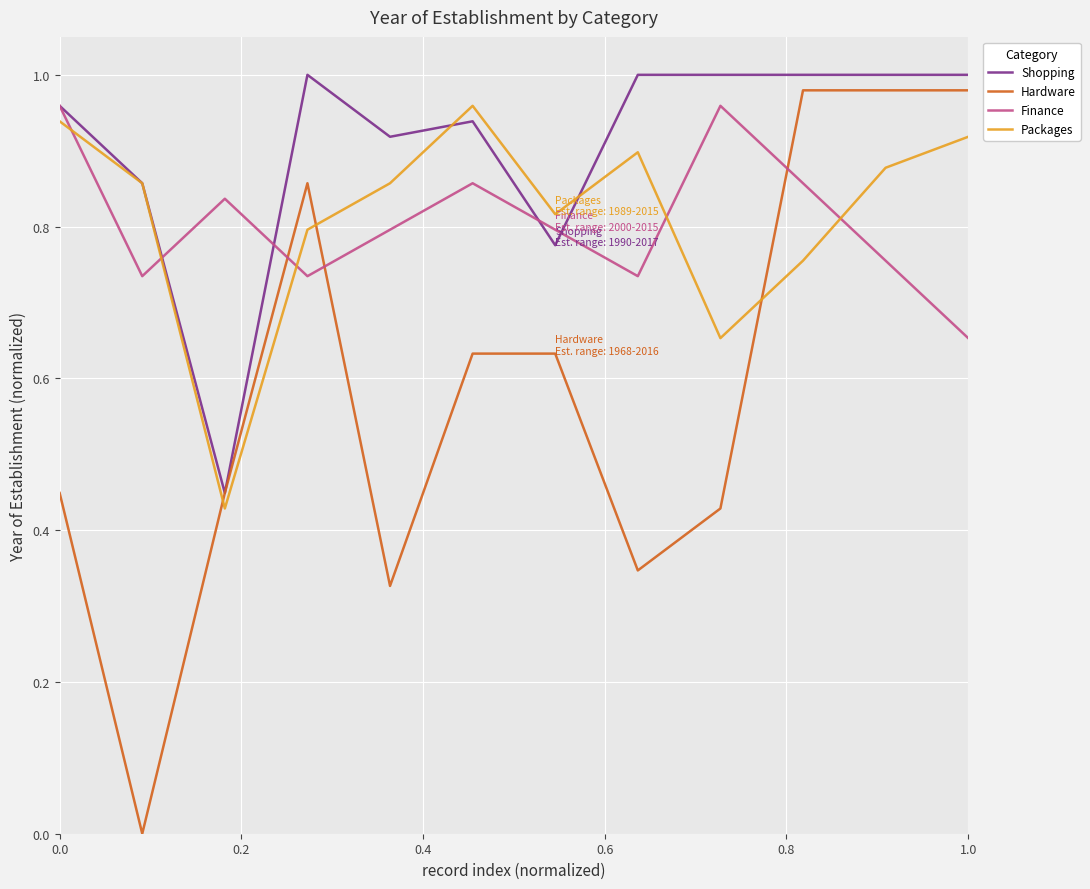

At how many categories does at least one series exceed 0?

12